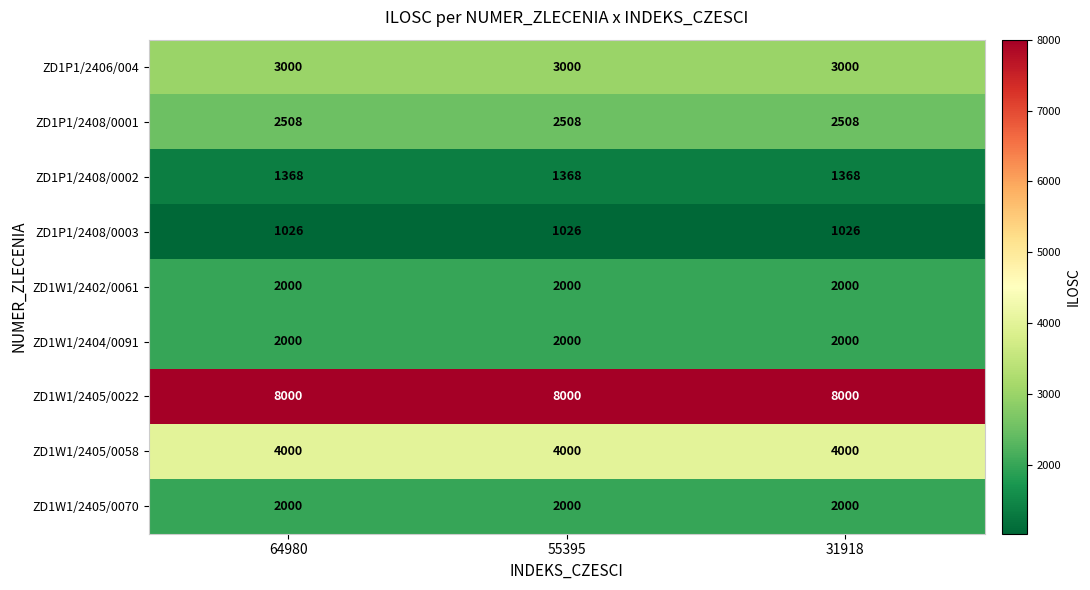

How many categories are shown in the chart?

3